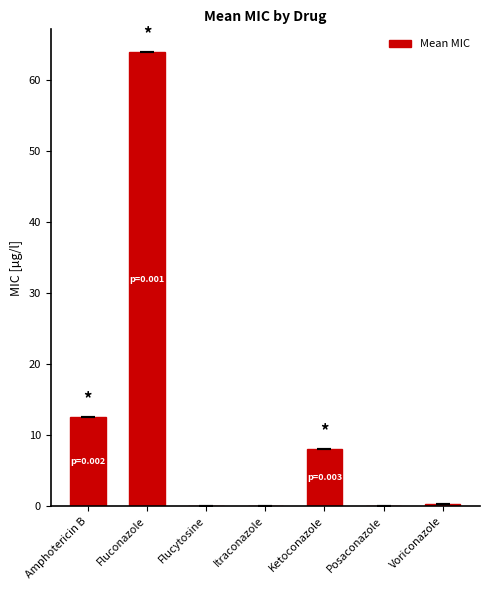

True or false: the data shows 12.5 at Amphotericin B.

True